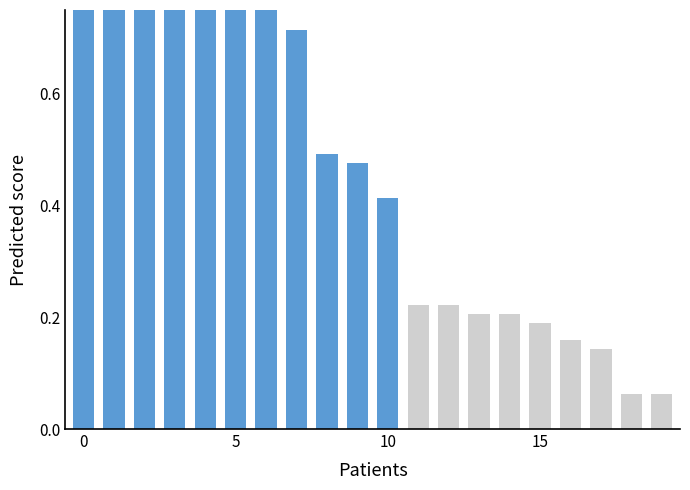

Does the chart contain any negative values?

No